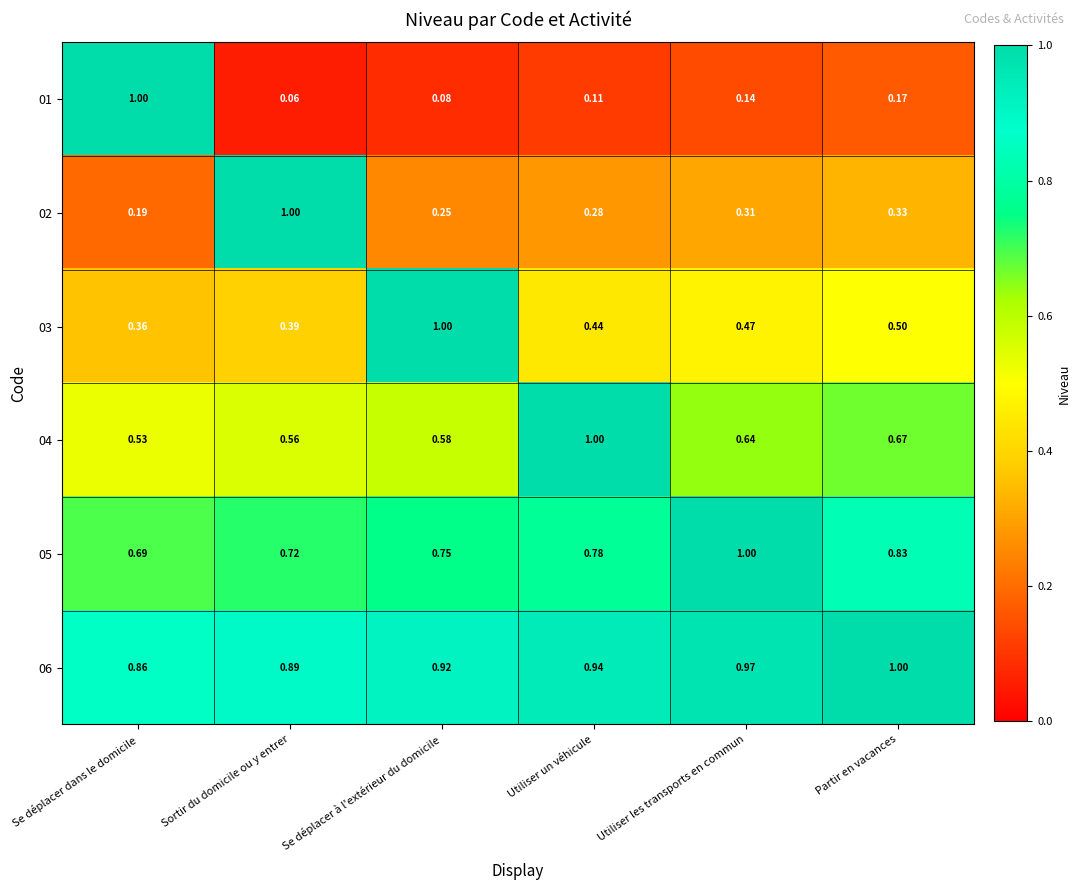

Is the value of 04 at Se déplacer dans le domicile greater than the value of 05 at Sortir du domicile ou y entrer?

No